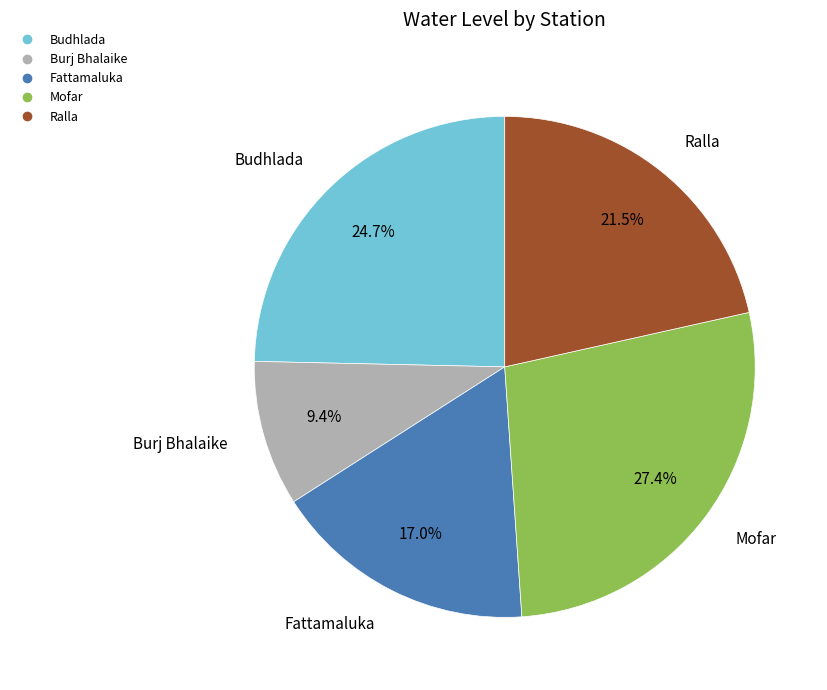

Which slice is the largest?

Mofar